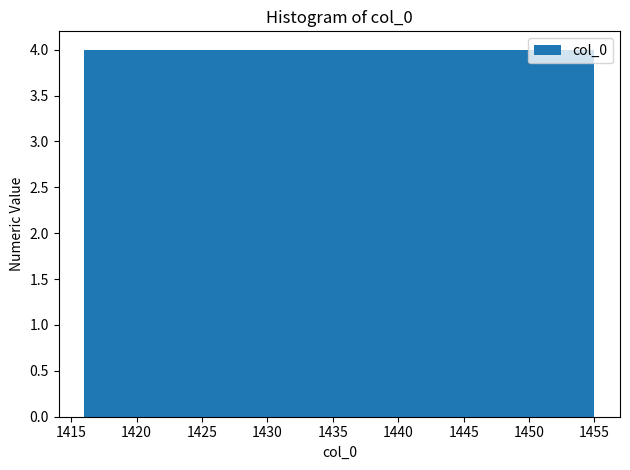

What is the height of the bar covering 1427.7 to 1431.6 on the x-axis? Neither the bar edges nor the heights are printed on the chart, so give them approximately, as read against the axes.

4